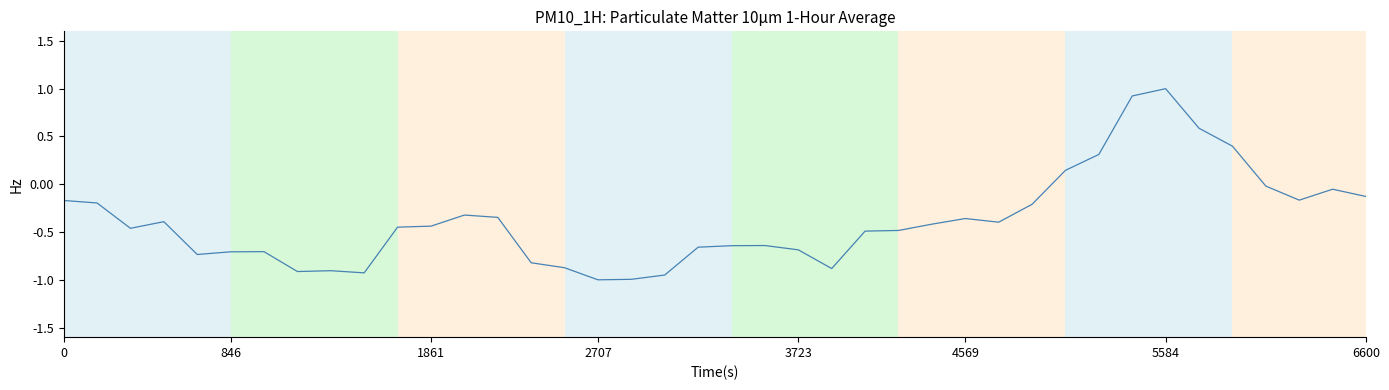

How many lines are shown in the chart?

1